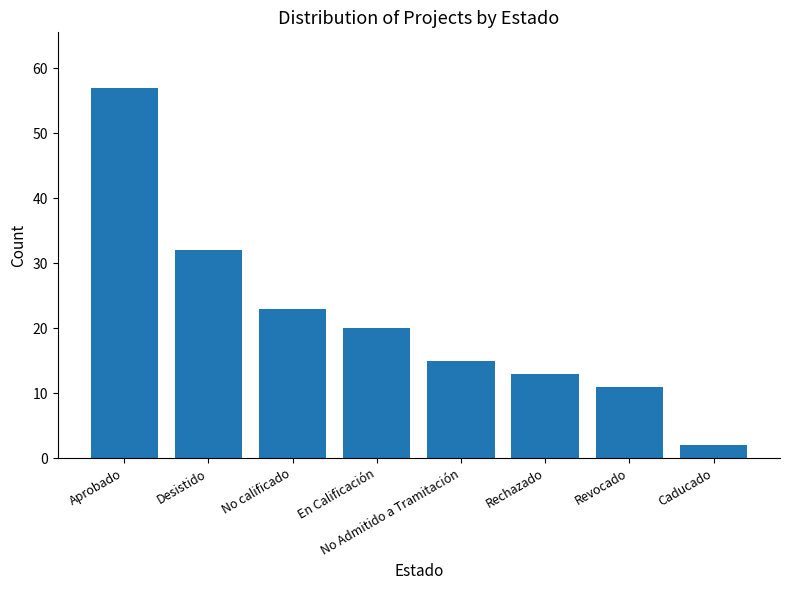

Which label corresponds to the smallest value in the chart?

Caducado